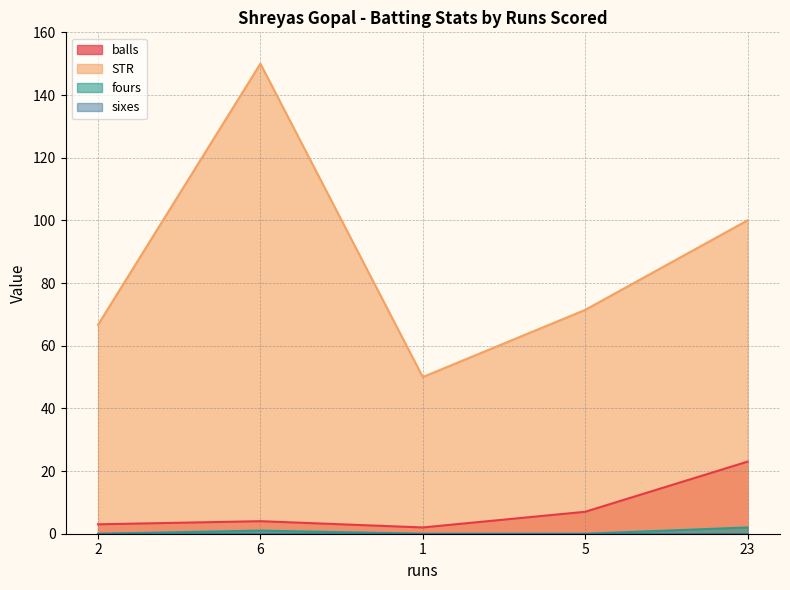

What is the difference between the maximum and minimum values in the fours series?

2.0